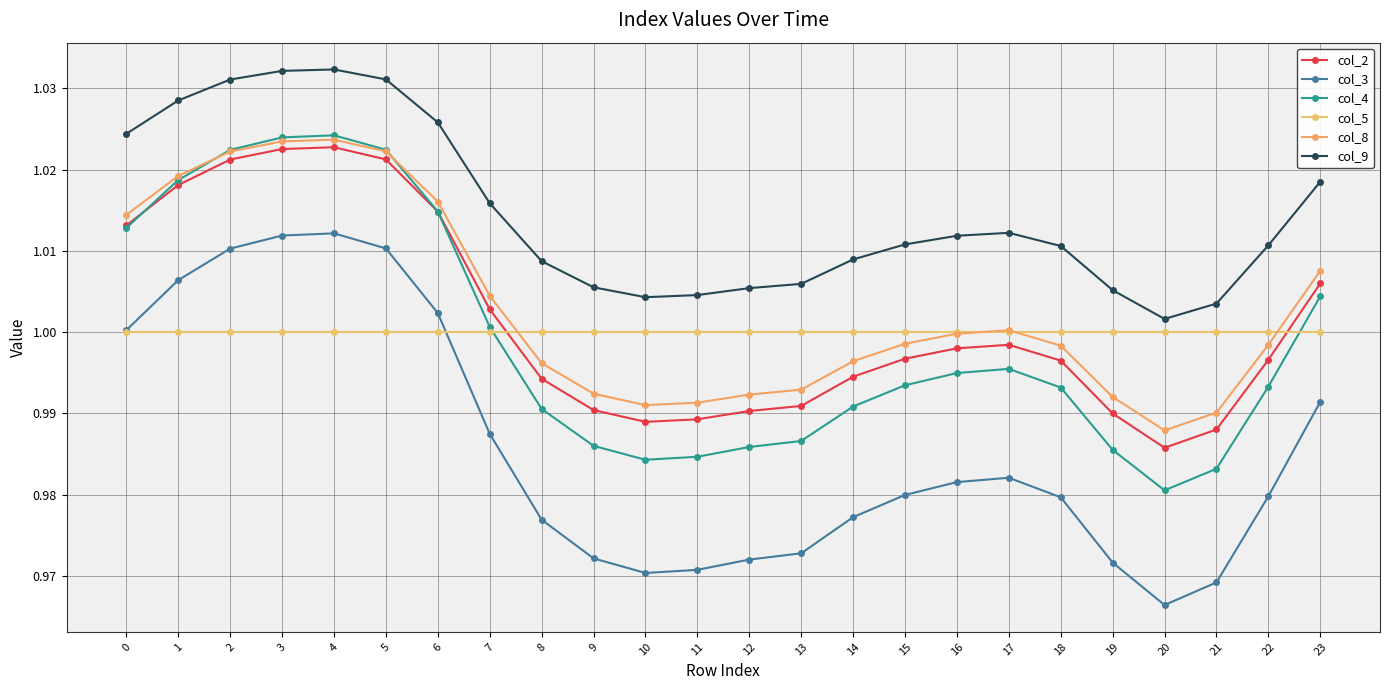

Count the number of data series in this chart.

6